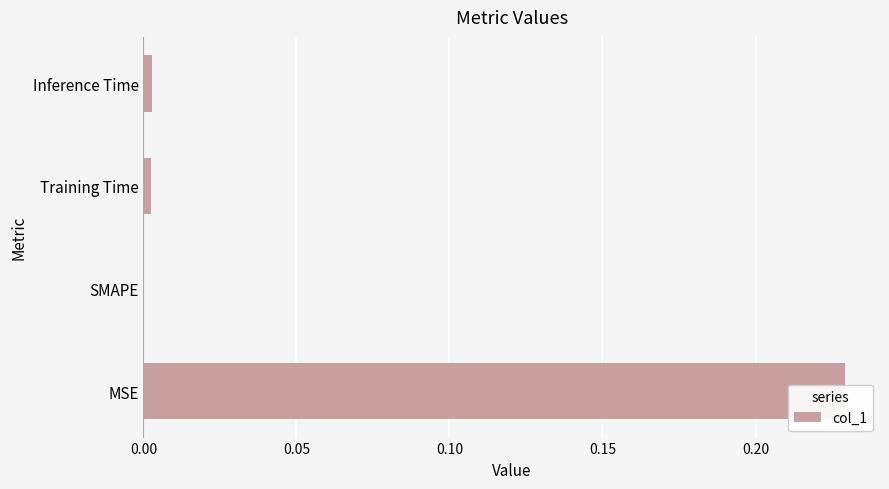

How many data points are above 0?

3